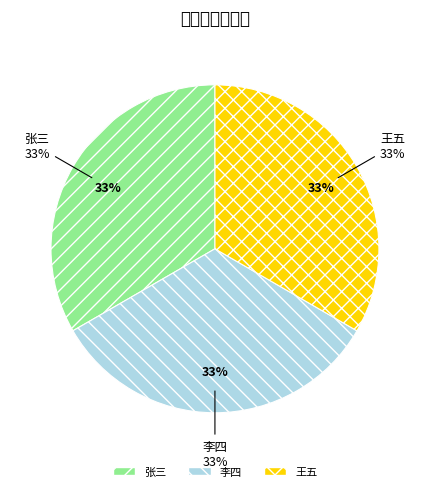

Which category has the biggest portion of the pie?

王五